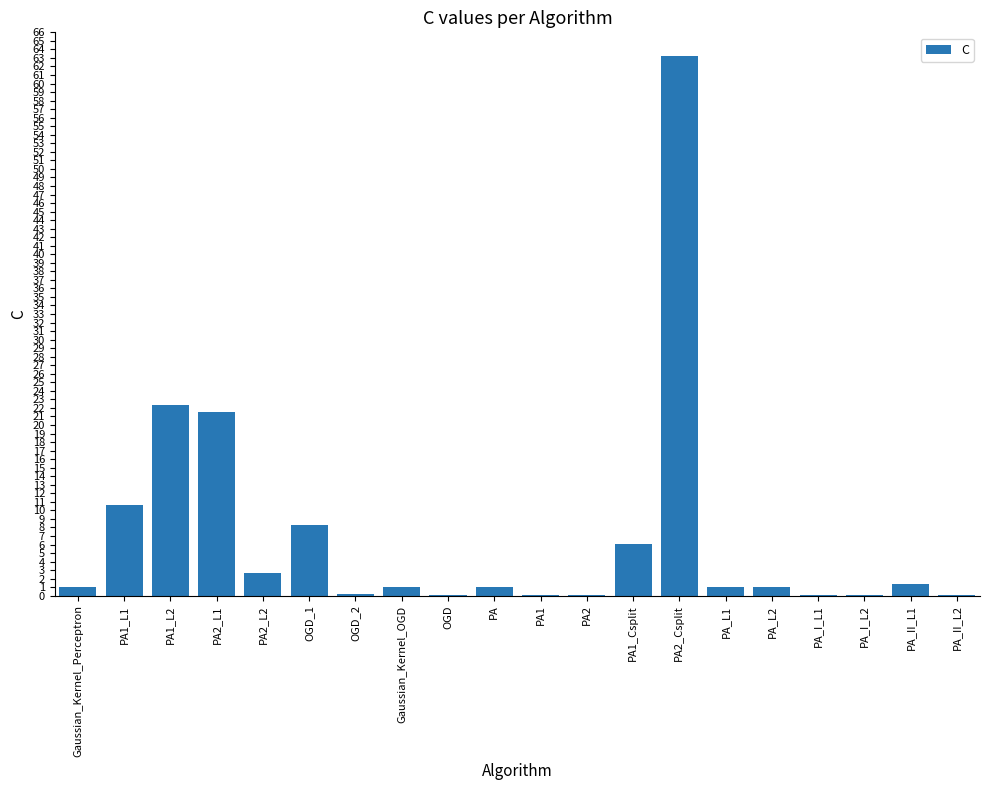

What is the greatest value displayed?

63.3